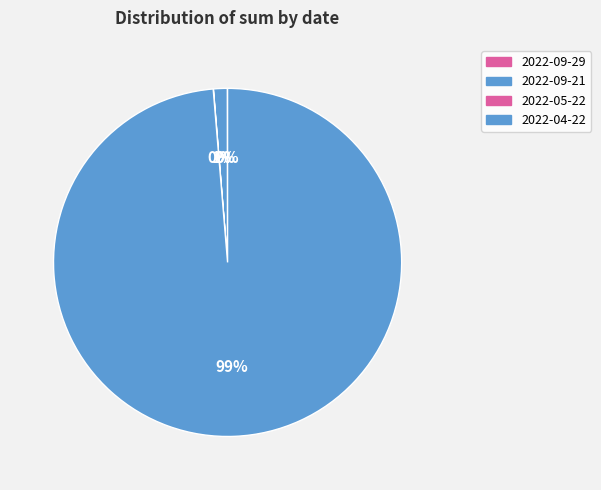

What is the smallest slice in the pie chart?

2022-09-29